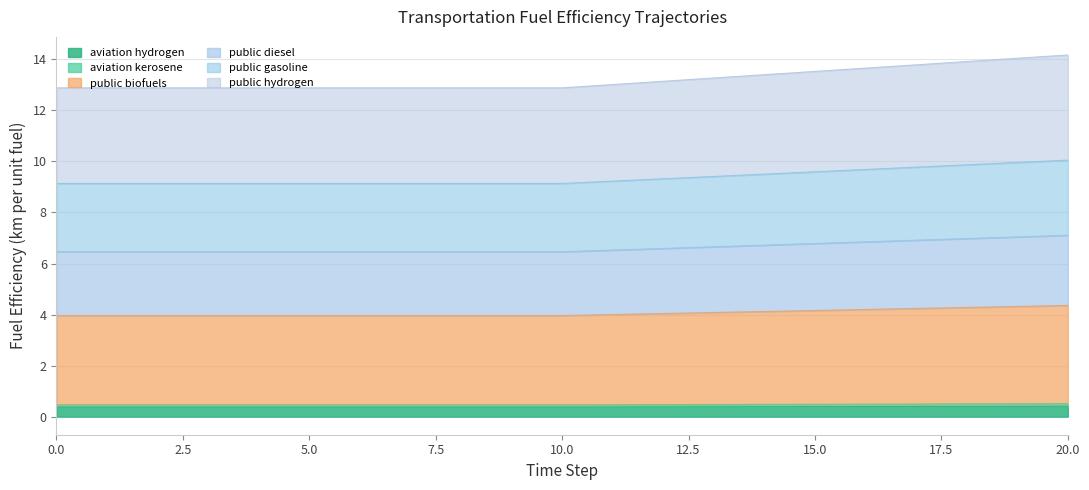

True or false: public_diesel has a value of 7.3 at 13.

False